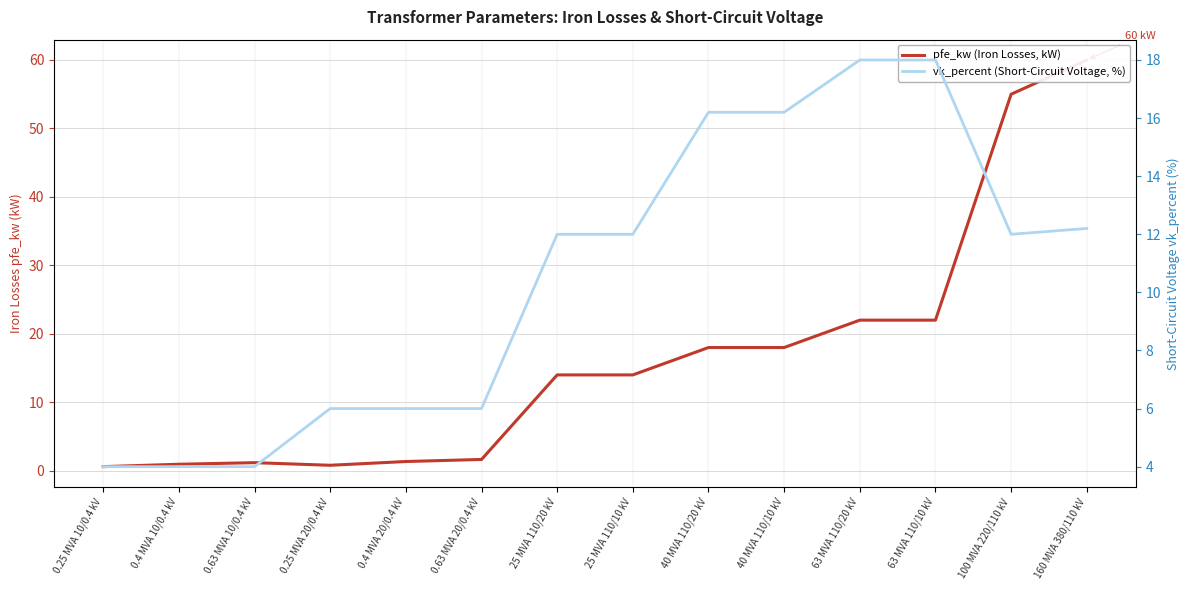

Reading left to right, transcribe all the data shown in this chart.

pfe_kw (Iron Losses, kW): 0.25 MVA 10/0.4 kV=0.6	0.4 MVA 10/0.4 kV=0.9	0.63 MVA 10/0.4 kV=1.2	0.25 MVA 20/0.4 kV=0.8	0.4 MVA 20/0.4 kV=1.4	0.63 MVA 20/0.4 kV=1.6	25 MVA 110/20 kV=14.0	25 MVA 110/10 kV=14.0	40 MVA 110/20 kV=18.0	40 MVA 110/10 kV=18.0	63 MVA 110/20 kV=22.0	63 MVA 110/10 kV=22.0	100 MVA 220/110 kV=55.0	160 MVA 380/110 kV=60.0
vk_percent (Short-Circuit Voltage, %): 0.25 MVA 10/0.4 kV=4.0	0.4 MVA 10/0.4 kV=4.0	0.63 MVA 10/0.4 kV=4.0	0.25 MVA 20/0.4 kV=6.0	0.4 MVA 20/0.4 kV=6.0	0.63 MVA 20/0.4 kV=6.0	25 MVA 110/20 kV=12.0	25 MVA 110/10 kV=12.0	40 MVA 110/20 kV=16.2	40 MVA 110/10 kV=16.2	63 MVA 110/20 kV=18.0	63 MVA 110/10 kV=18.0	100 MVA 220/110 kV=12.0	160 MVA 380/110 kV=12.2